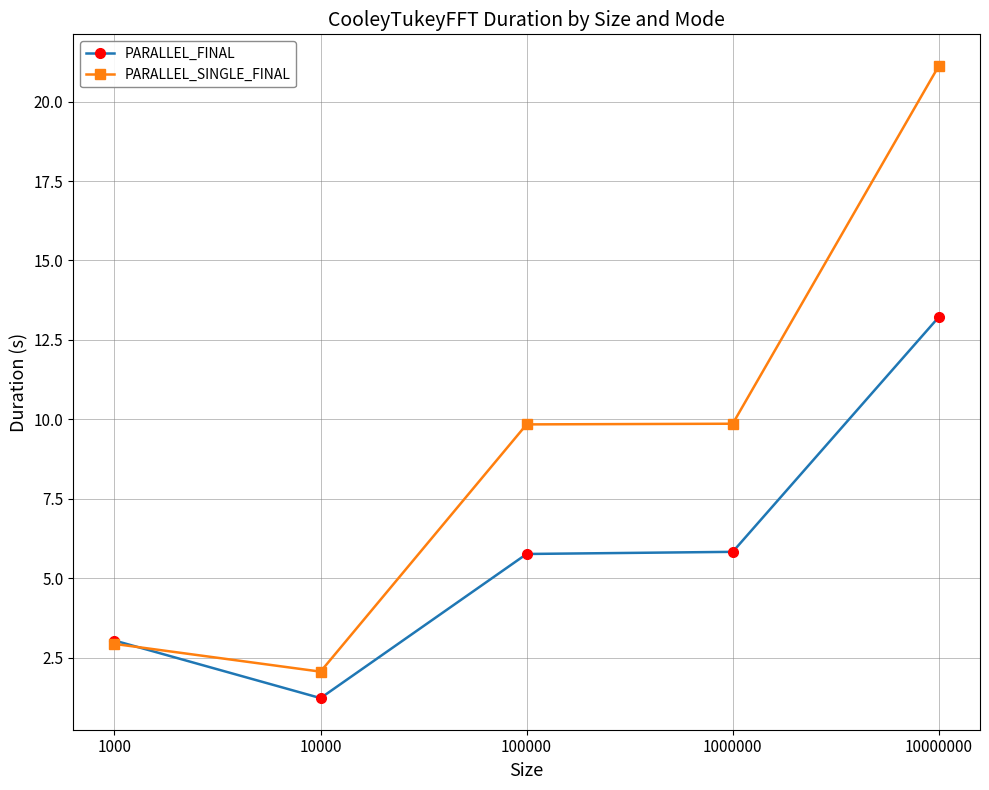

List the series in order of their overall mean, lowest first.

PARALLEL_FINAL, PARALLEL_SINGLE_FINAL